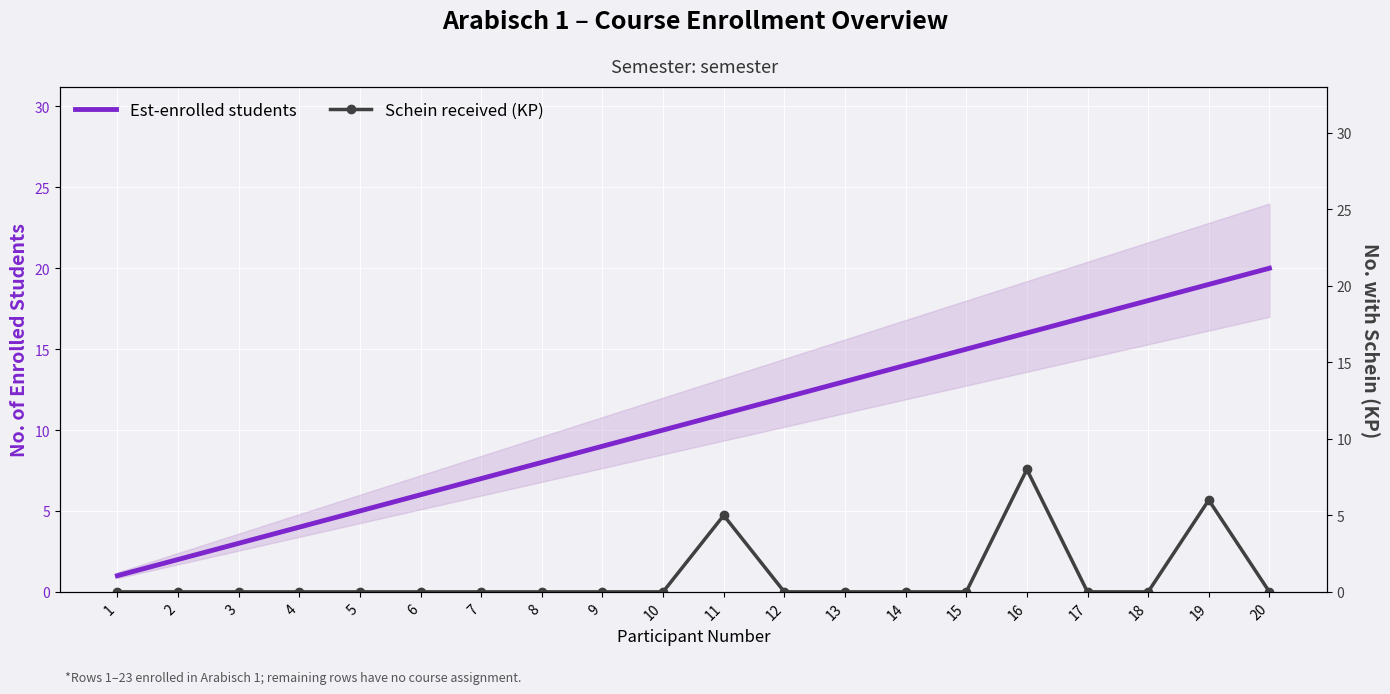

True or false: Schein received (KP) has more than 1 interior local peaks.

True